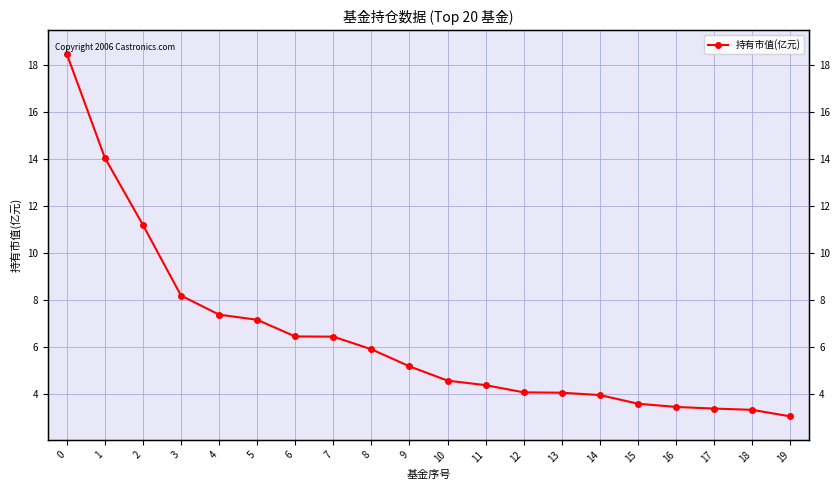

True or false: there are more than 2 points higher than both neighbors.

False